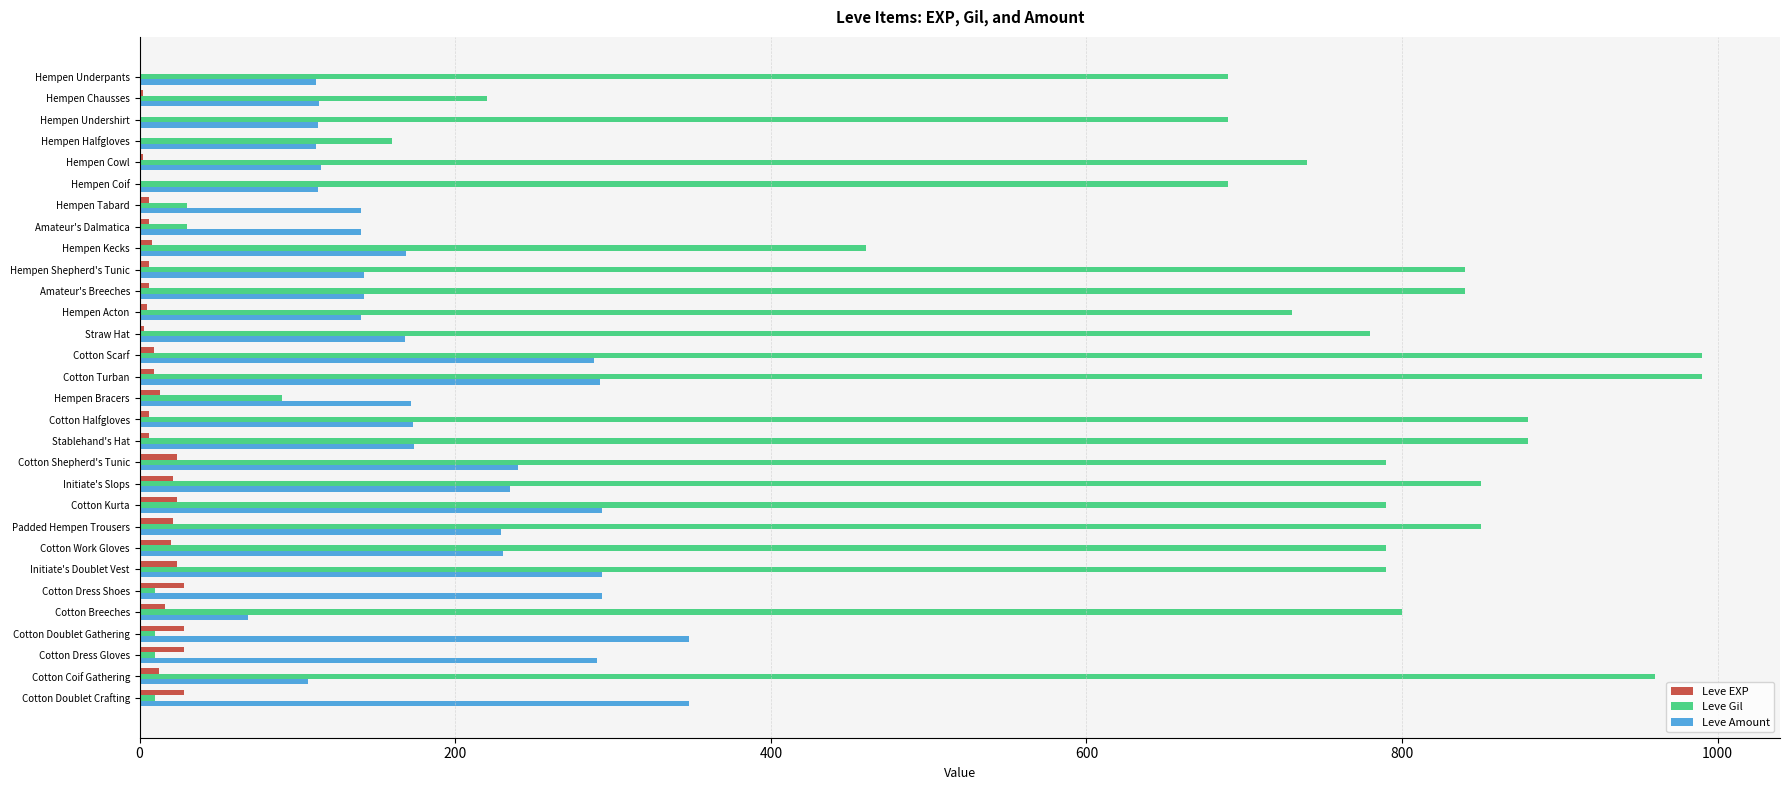

Which series has the largest total across all categories?

Leve Gil